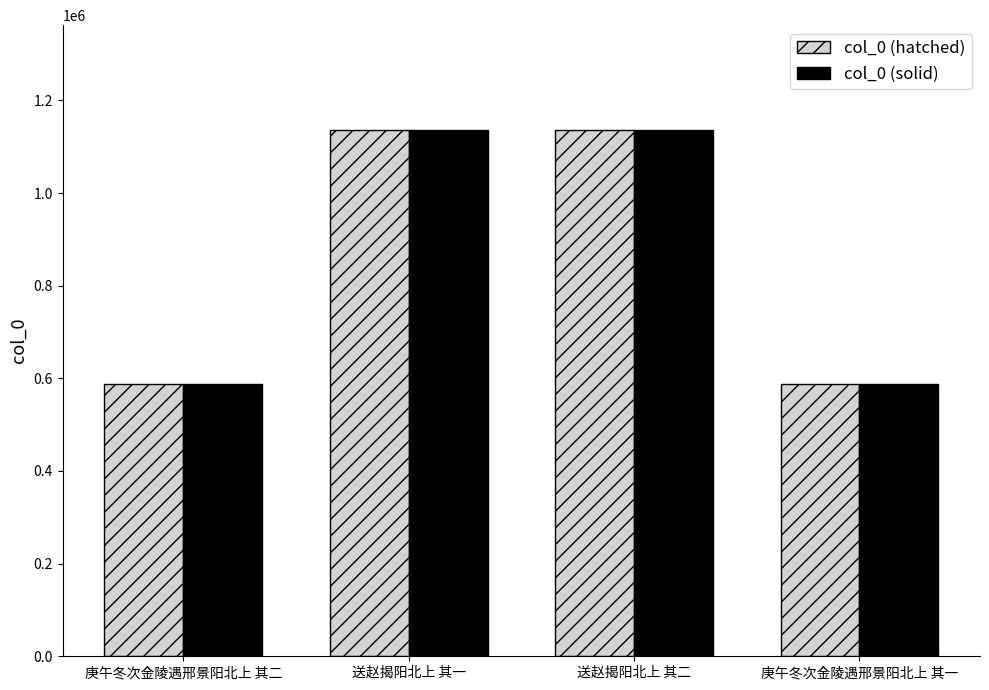

Is the value of col_0 (solid) at 庚午冬次金陵遇邢景阳北上 其二 greater than the value of col_0 (hatched) at 送赵揭阳北上 其一?

No